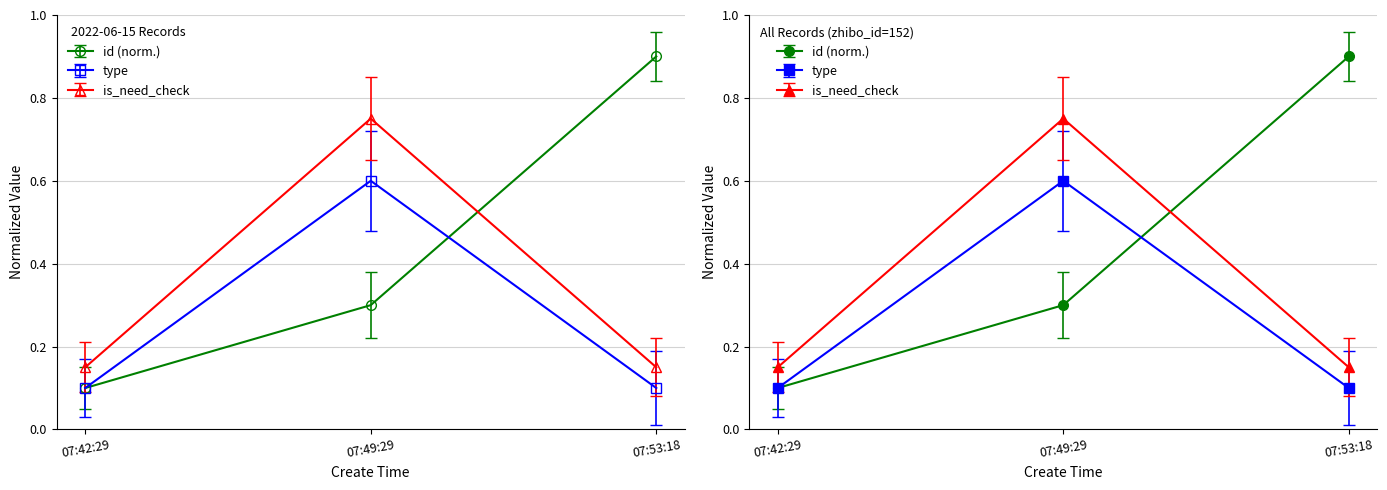

The id series shows 0.9 at 07:53:18. True or false?

True